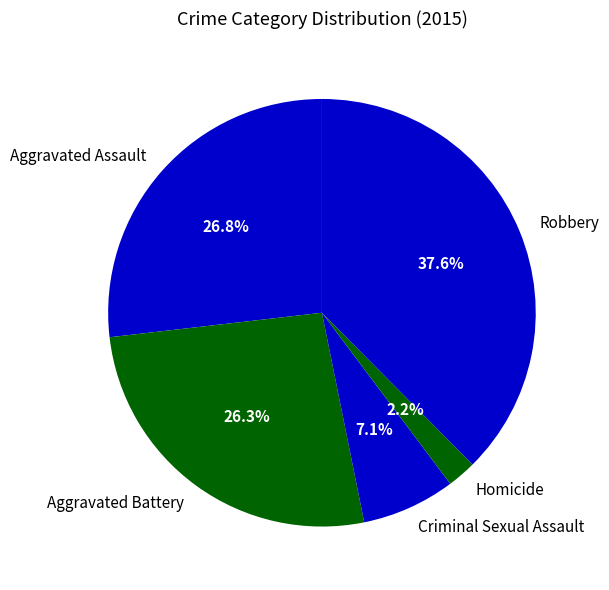

Is there any slice that represents more than half of the pie?

No